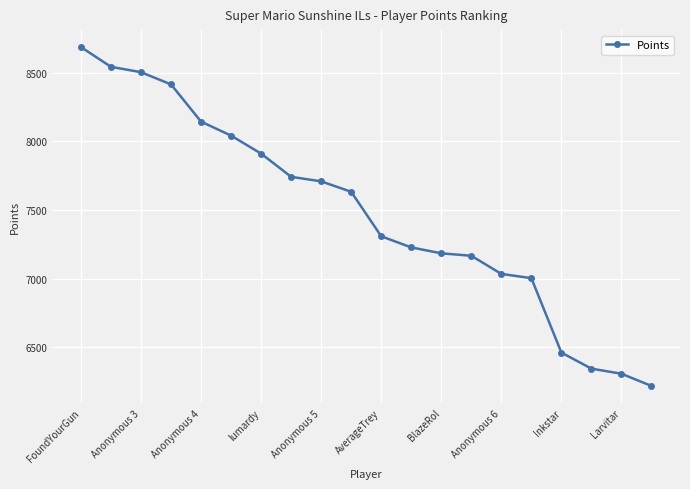

True or false: the data has more than 1 interior local peaks.

False